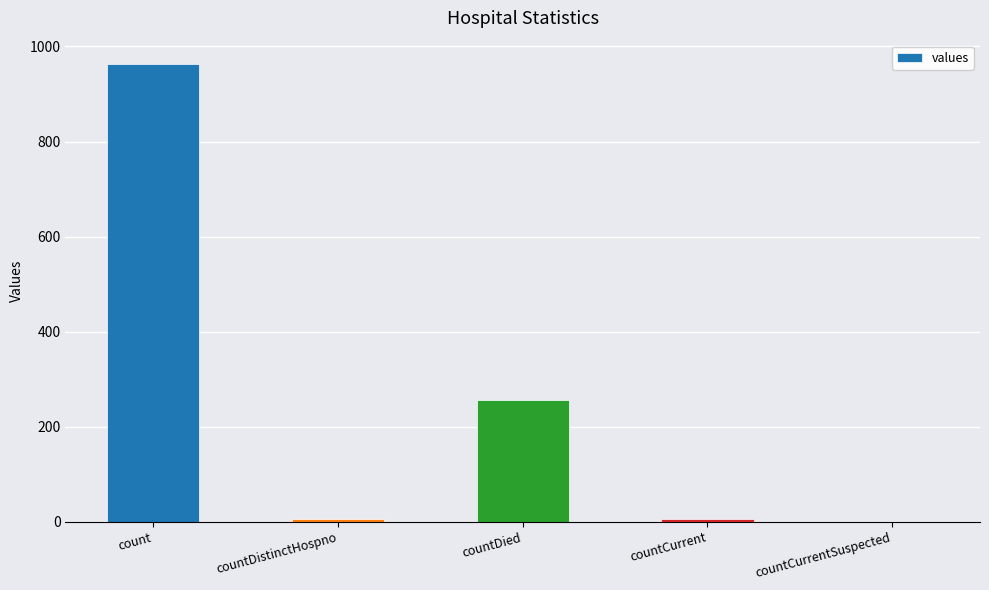

Which has a higher value, countDied or countDistinctHospno?

countDied